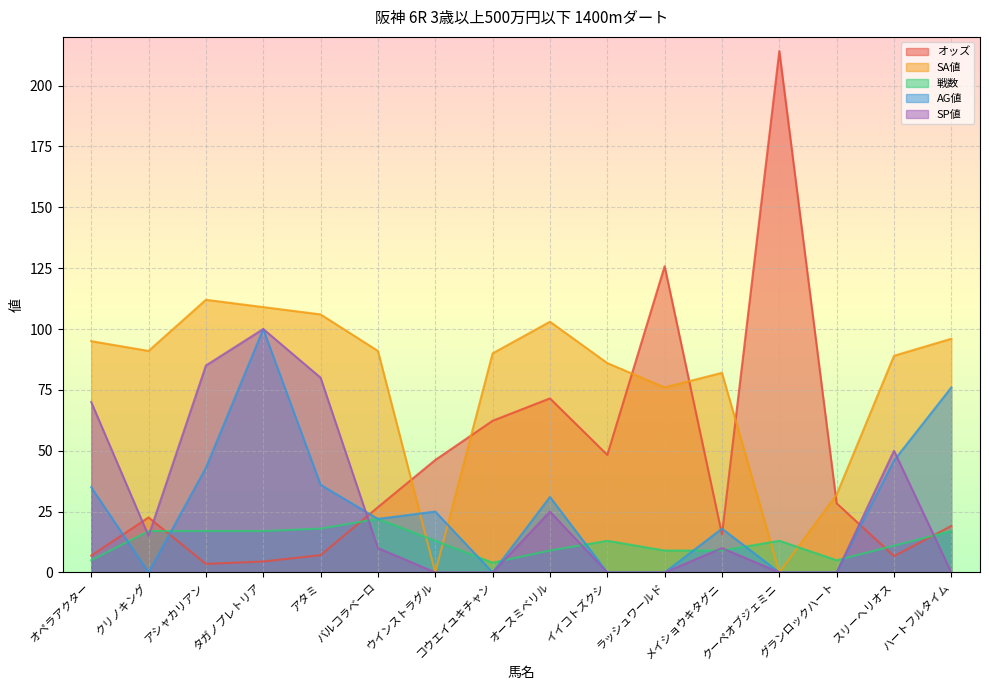

What is the greatest value displayed?

214.2